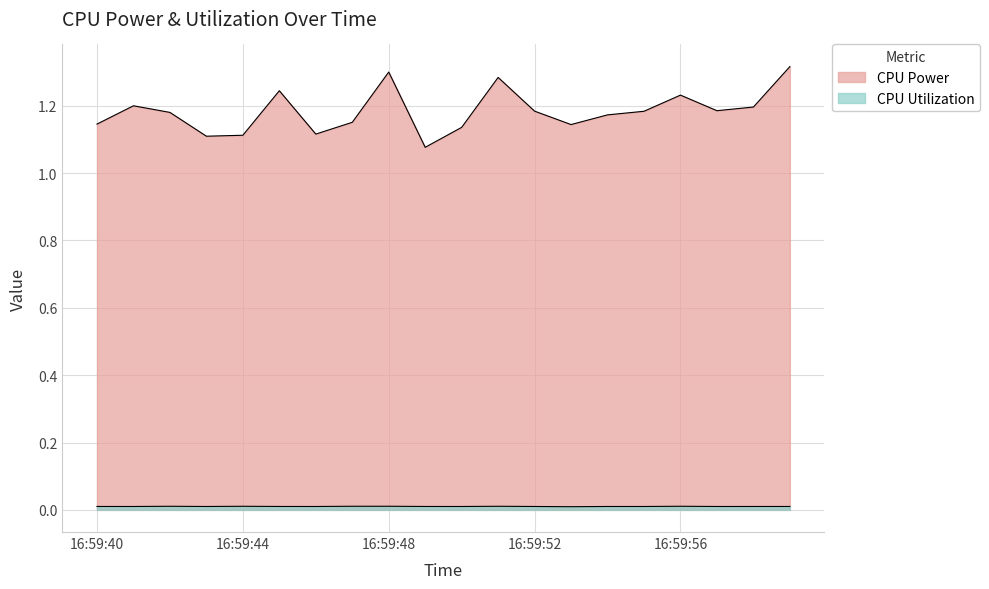

List the labels in order of CPU Utilization value, smallest first.

16:59:53, 16:59:50, 16:59:41, 16:59:43, 16:59:46, 16:59:55, 16:59:57, 16:59:52, 16:59:54, 16:59:58, 16:59:40, 16:59:49, 16:59:59, 16:59:45, 16:59:44, 16:59:51, 16:59:42, 16:59:56, 16:59:47, 16:59:48